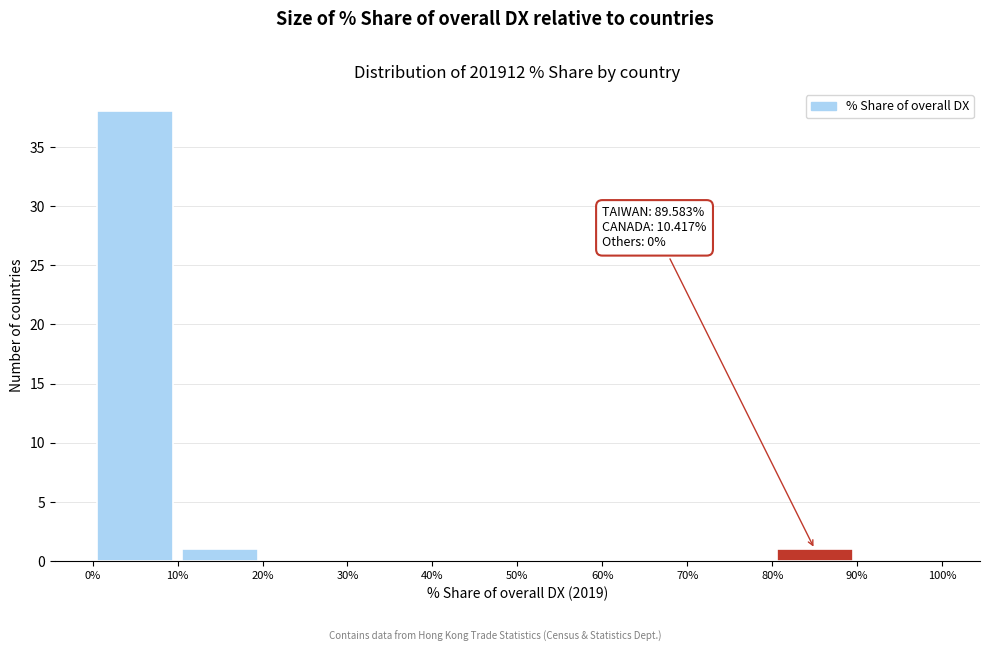

Which range on the x-axis has the tallest bar?

0% to 10%